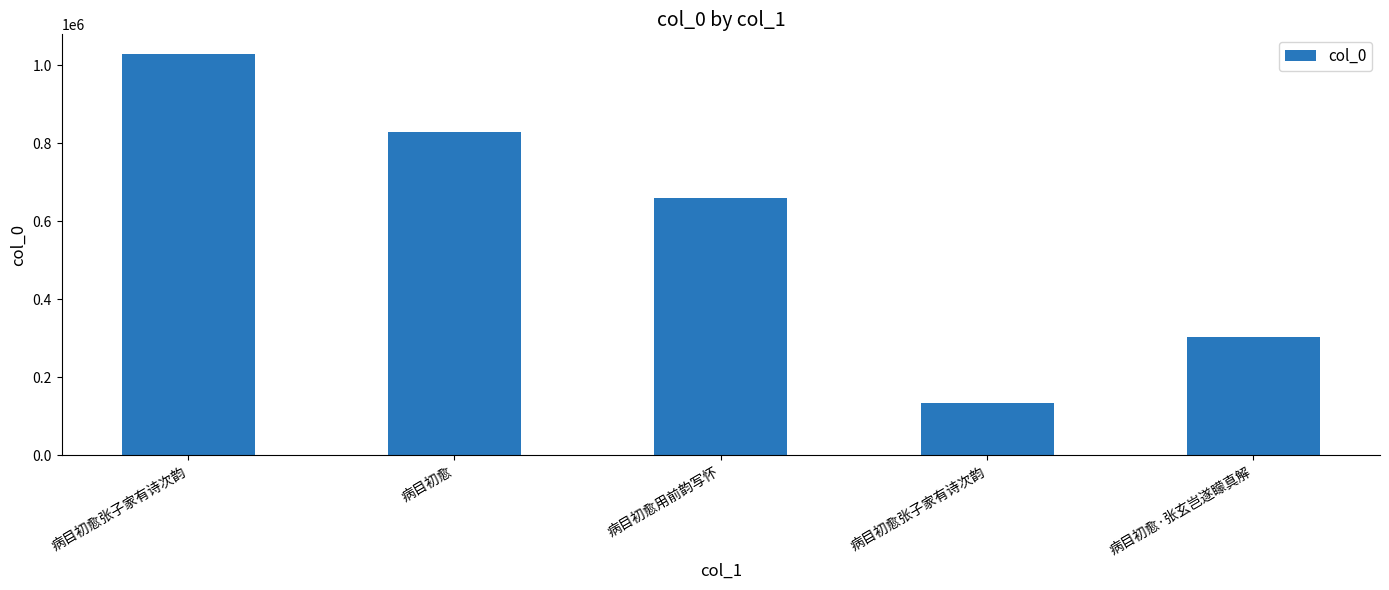

What is the approximate value at 病目初愈, to the nearest 50?

828400